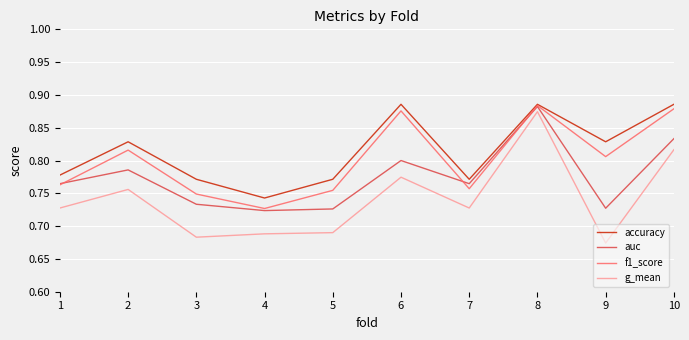

List the series in order of their overall mean, lowest first.

g_mean, auc, f1_score, accuracy